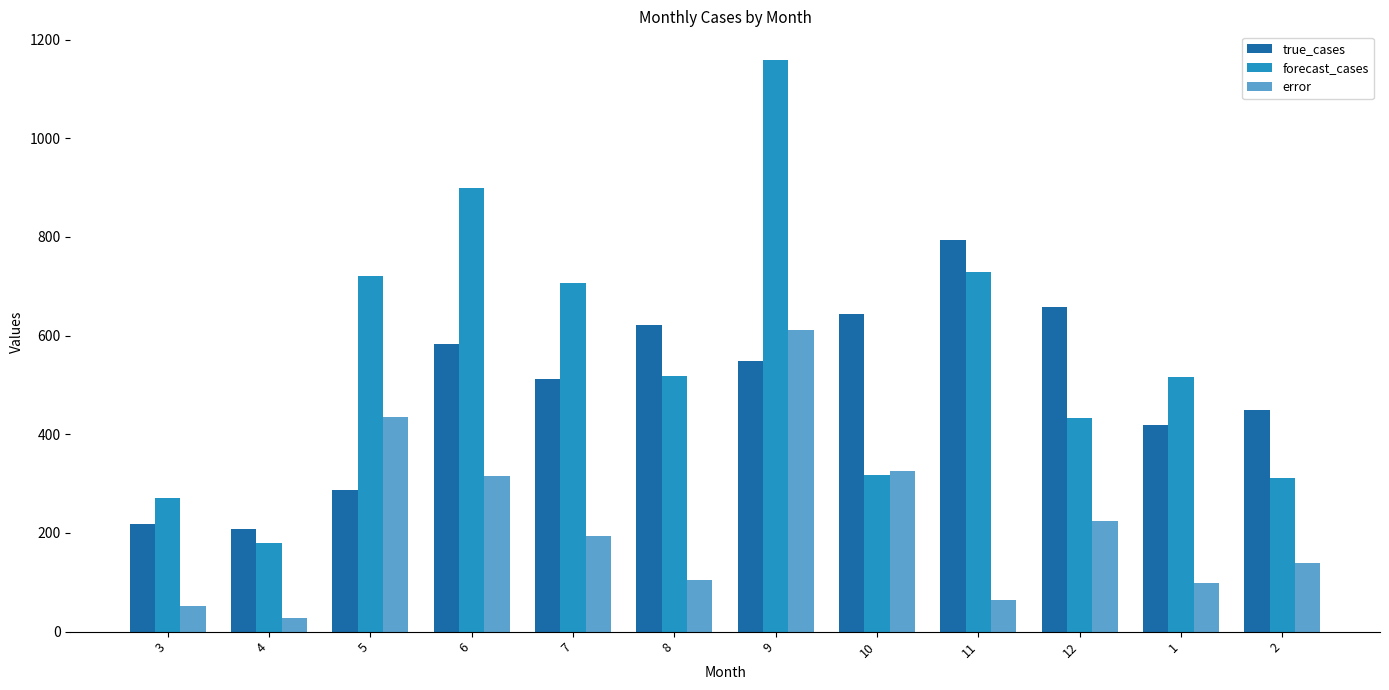

Which category has the highest value in the error series?

9